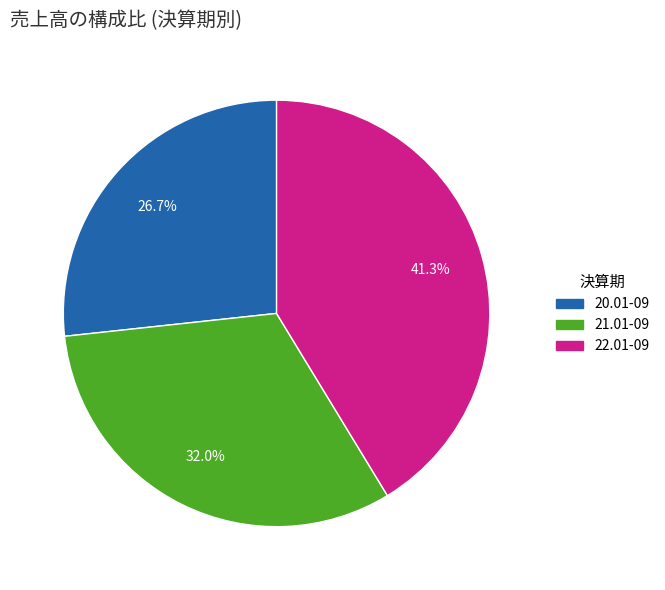

Is there any slice that represents more than half of the pie?

No